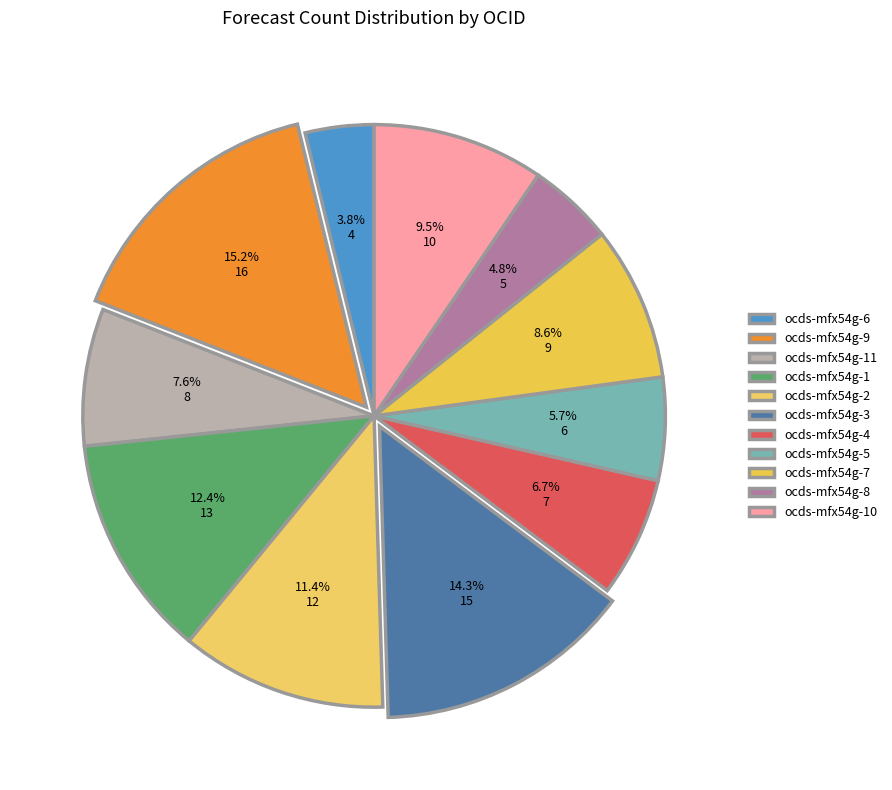

Rank the categories by value from highest to lowest.

ocds-mfx54g-9, ocds-mfx54g-3, ocds-mfx54g-1, ocds-mfx54g-2, ocds-mfx54g-10, ocds-mfx54g-7, ocds-mfx54g-11, ocds-mfx54g-4, ocds-mfx54g-5, ocds-mfx54g-8, ocds-mfx54g-6